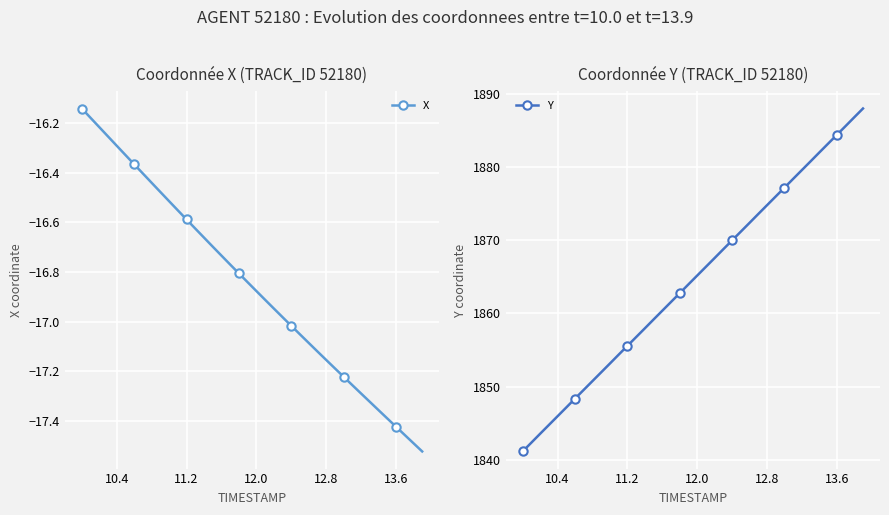

True or false: Y has a value of 646.4 at 17.

False